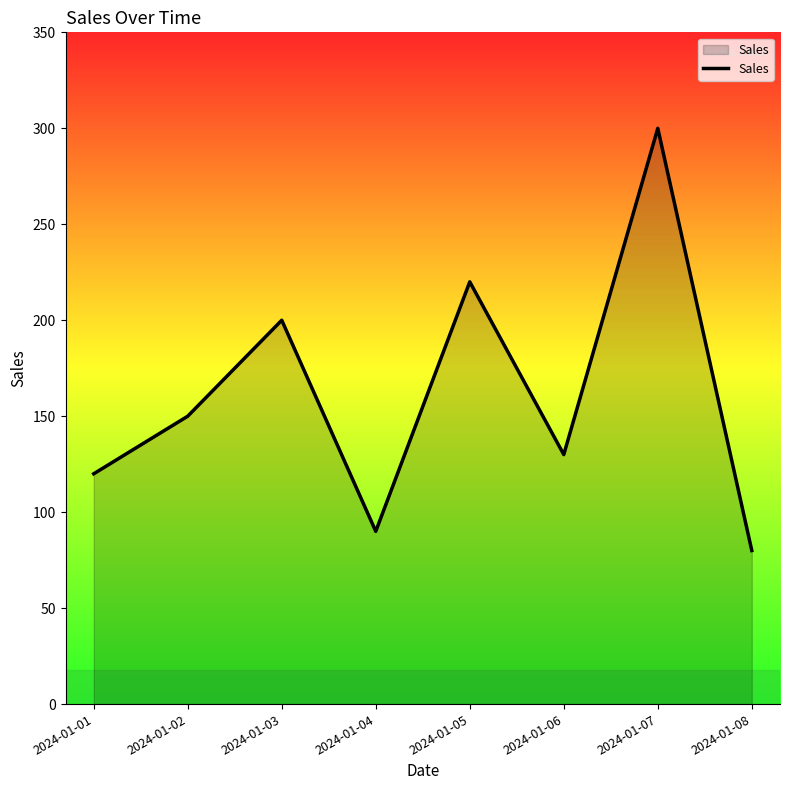

Where is the first local minimum?

2024-01-04